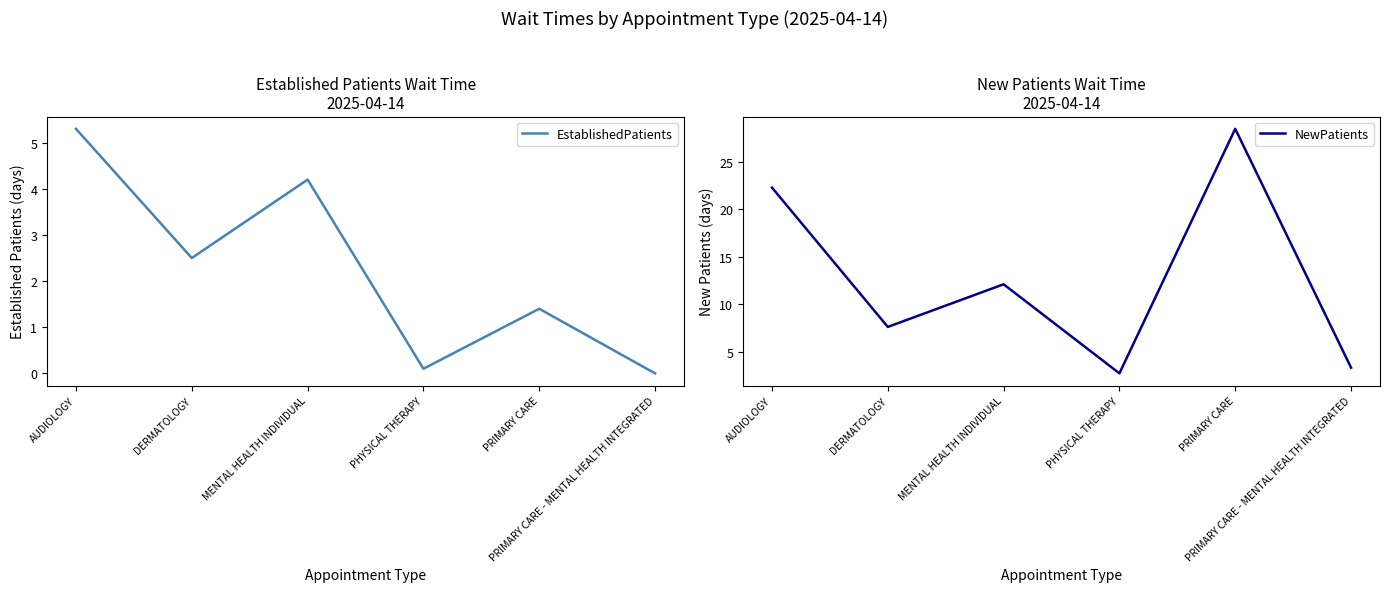

True or false: EstablishedPatients and NewPatients intersect in this chart.

False